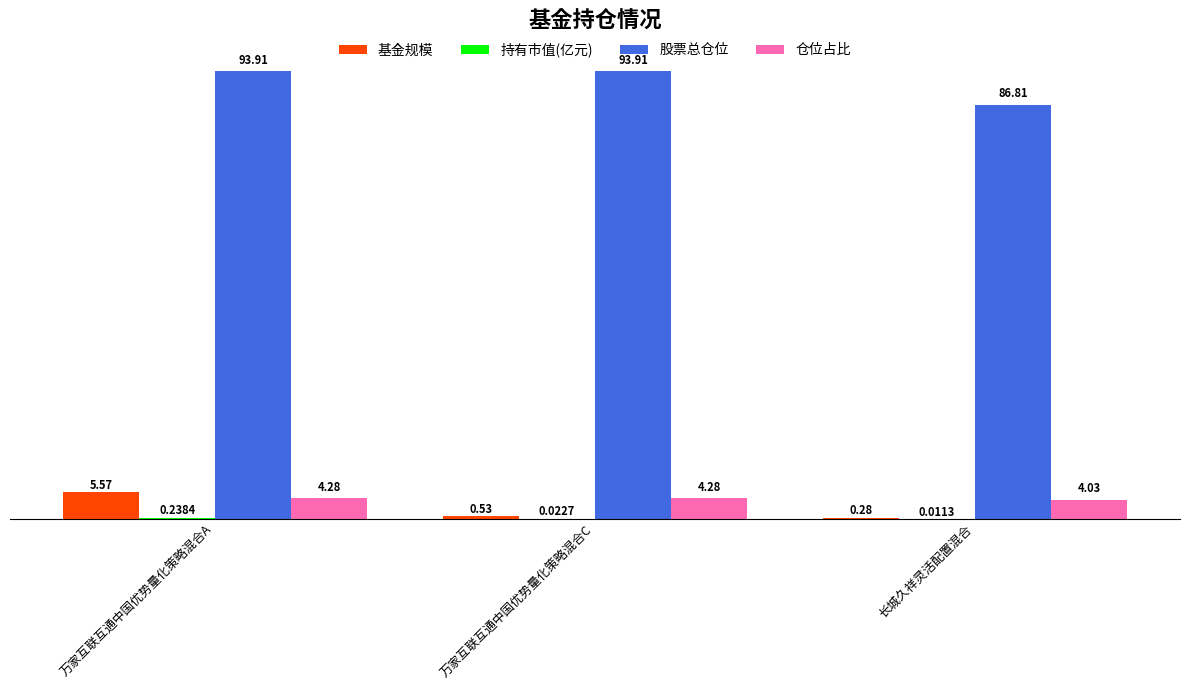

Is the value of 仓位占比 at 万家互联互通中国优势量化策略混合C greater than the value of 股票总仓位 at 万家互联互通中国优势量化策略混合C?

No